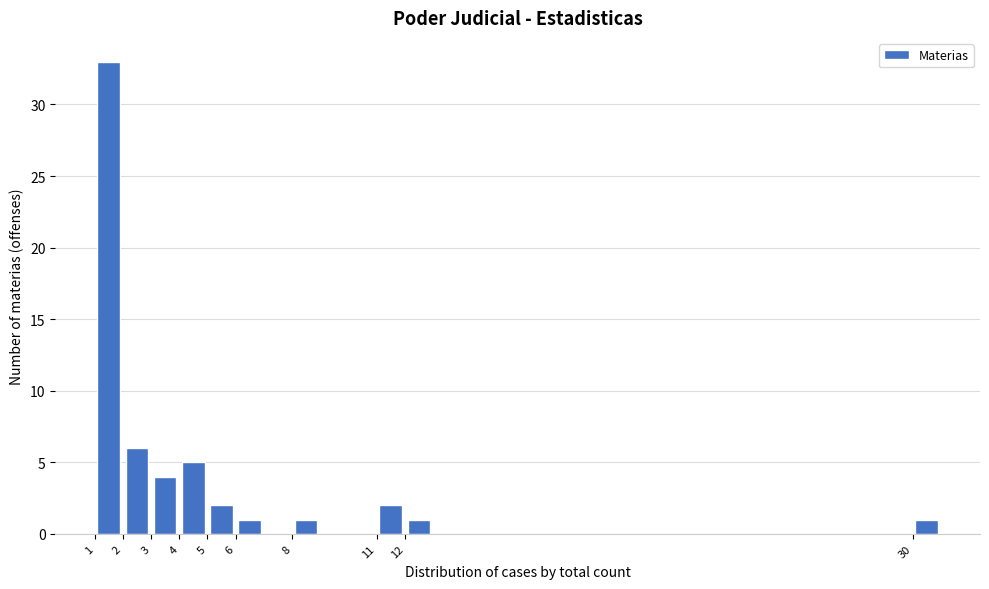

Reading left to right, list every bar in this chart as the range it spans on the x-axis followed by its height. The values are not printed on the chart, so give them approximately, as read against the axis.

1 to 2: 33
2 to 3: 6
3 to 4: 4
4 to 5: 5
5 to 6: 2
6 to 7: 1
7 to 8: 0
8 to 9: 1
9 to 10: 0
10 to 11: 0
11 to 12: 2
12 to 13: 1
13 to 14: 0
14 to 15: 0
15 to 16: 0
16 to 17: 0
17 to 18: 0
18 to 19: 0
19 to 20: 0
20 to 21: 0
21 to 22: 0
22 to 23: 0
23 to 24: 0
24 to 25: 0
25 to 26: 0
26 to 27: 0
27 to 28: 0
28 to 29: 0
29 to 30: 0
30 to 31: 1